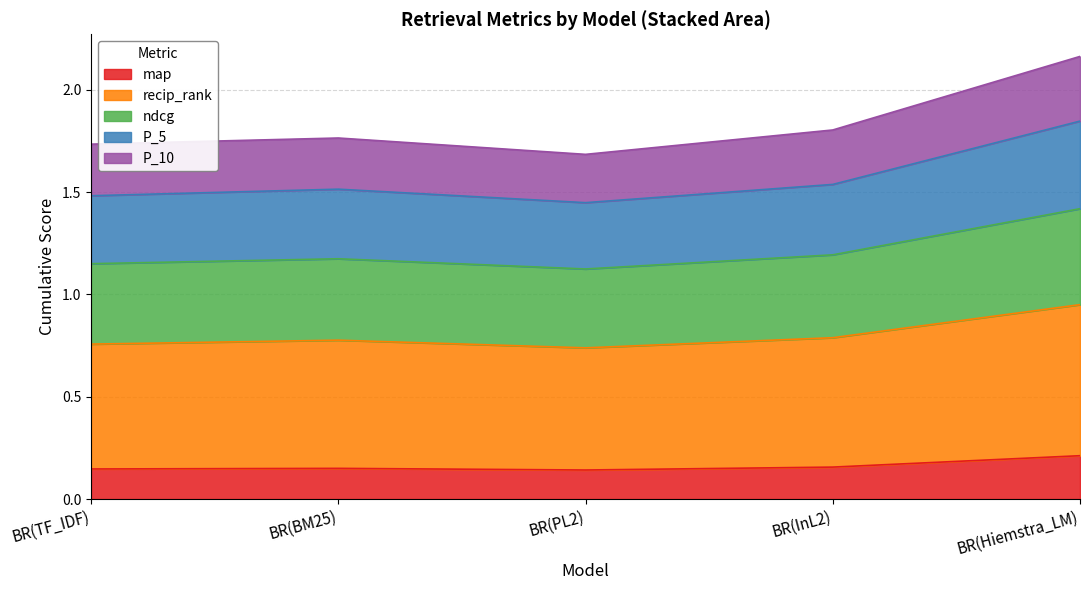

What is the label of the 1st point from the right?

BR(Hiemstra_LM)